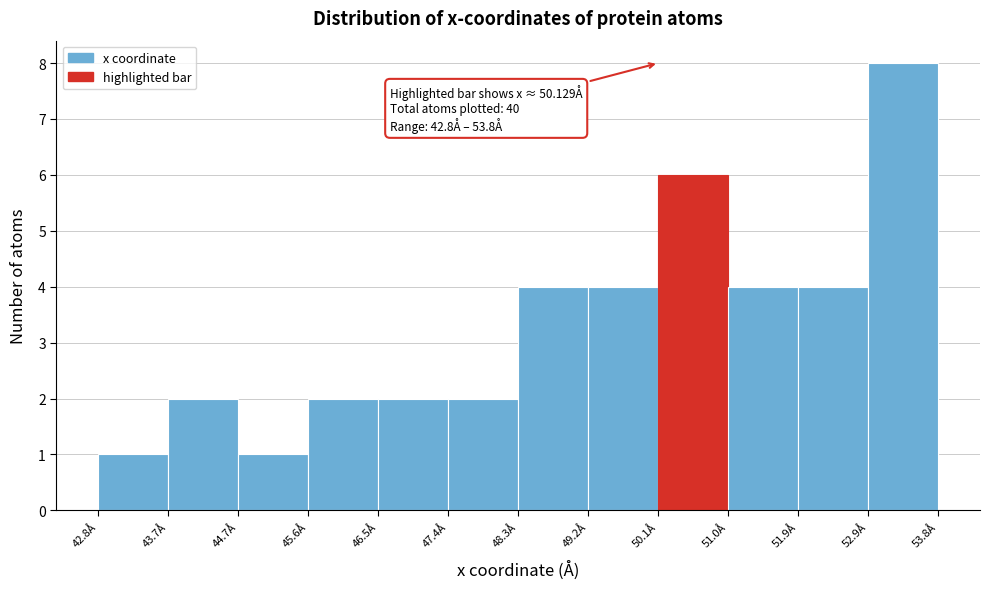

Over which range of the x-axis is the bar tallest?

52.9 to 53.8